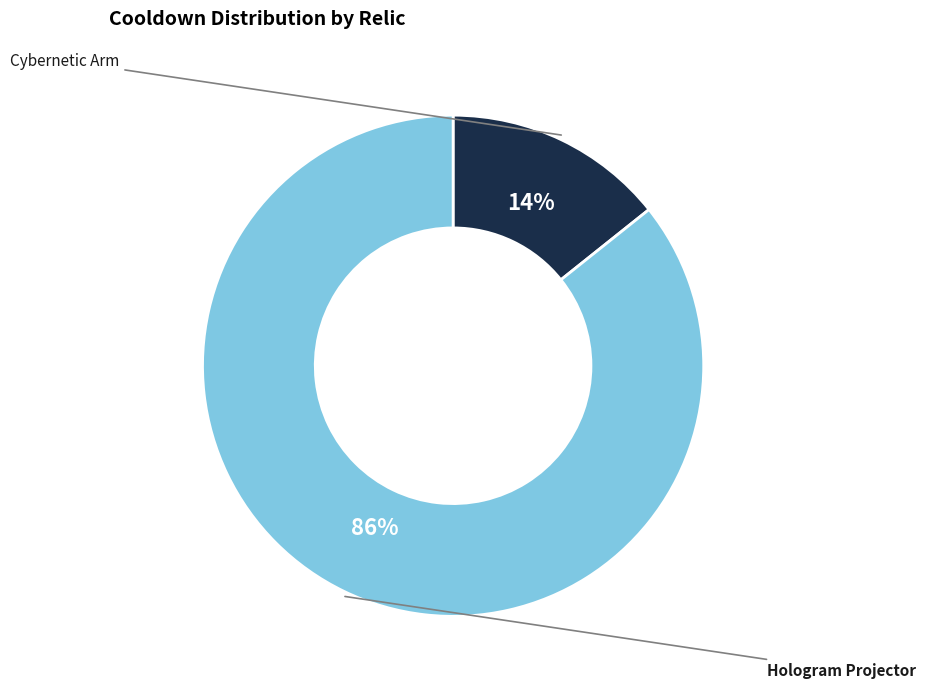

To the nearest percent, what is the average slice percentage?

50%